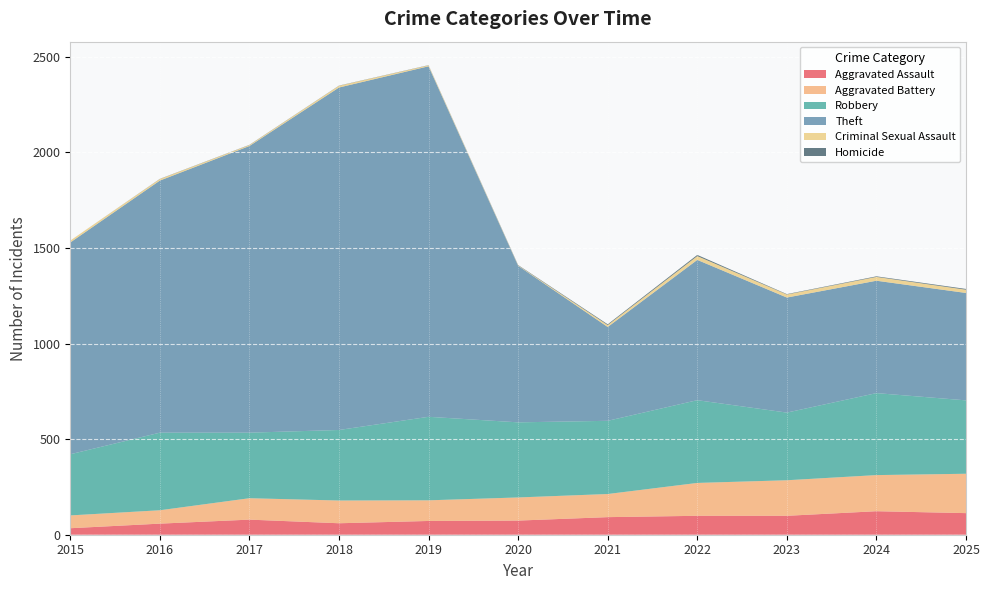

Reading left to right, transcribe all the data shown in this chart.

Aggravated Assault: 2015=34	2016=58	2017=79	2018=60	2019=72	2020=74	2021=92	2022=99	2023=99	2024=123	2025=113
Aggravated Battery: 2015=67	2016=70	2017=112	2018=119	2019=108	2020=121	2021=121	2022=172	2023=186	2024=189	2025=206
Robbery: 2015=320	2016=406	2017=343	2018=369	2019=437	2020=393	2021=383	2022=433	2023=354	2024=429	2025=384
Theft: 2015=1108	2016=1319	2017=1500	2018=1792	2019=1834	2020=819	2021=491	2022=734	2023=602	2024=588	2025=562
Criminal Sexual Assault: 2015=10	2016=8	2017=5	2018=9	2019=5	2020=2	2021=10	2022=20	2023=16	2024=20	2025=17
Homicide: 2015=0	2016=1	2017=1	2018=1	2019=1	2020=2	2021=4	2022=6	2023=2	2024=3	2025=4